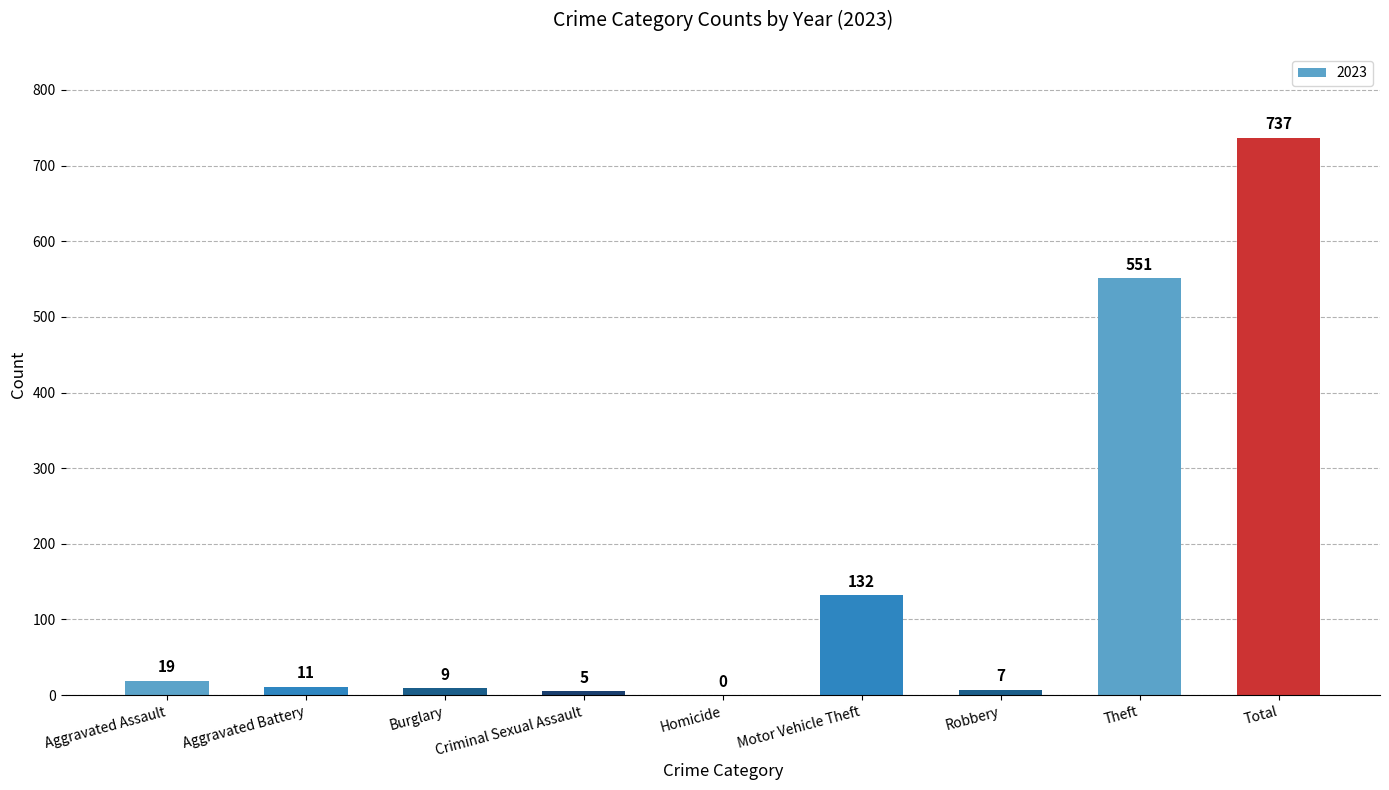

At which category does the chart reach its peak across all series?

Total